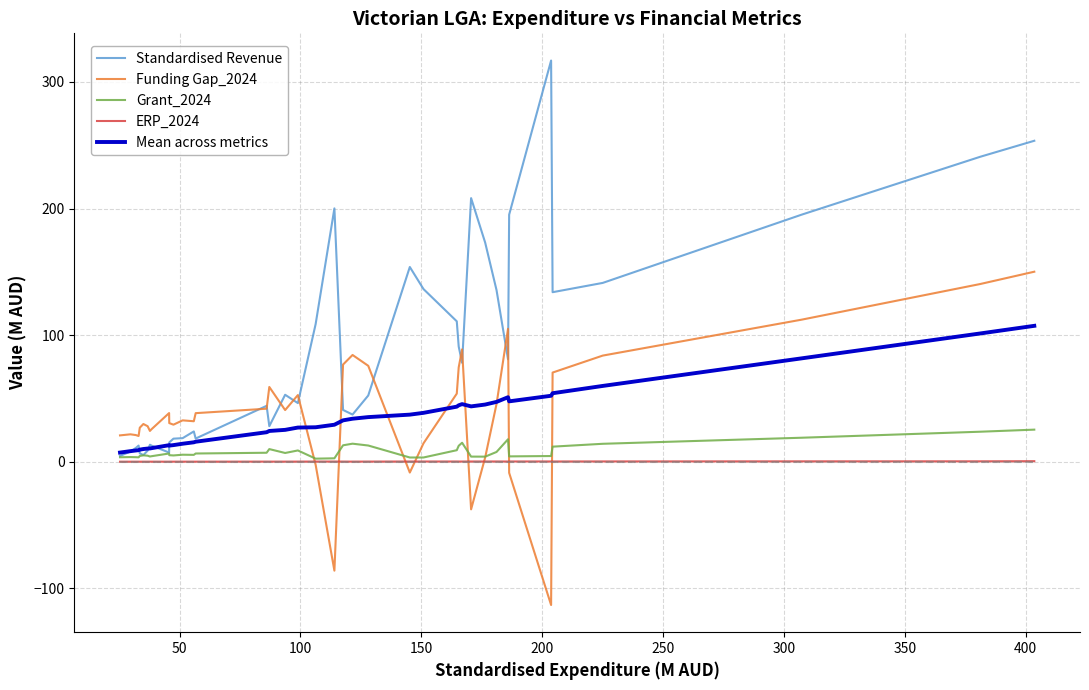

Does the chart have visible grid lines?

Yes